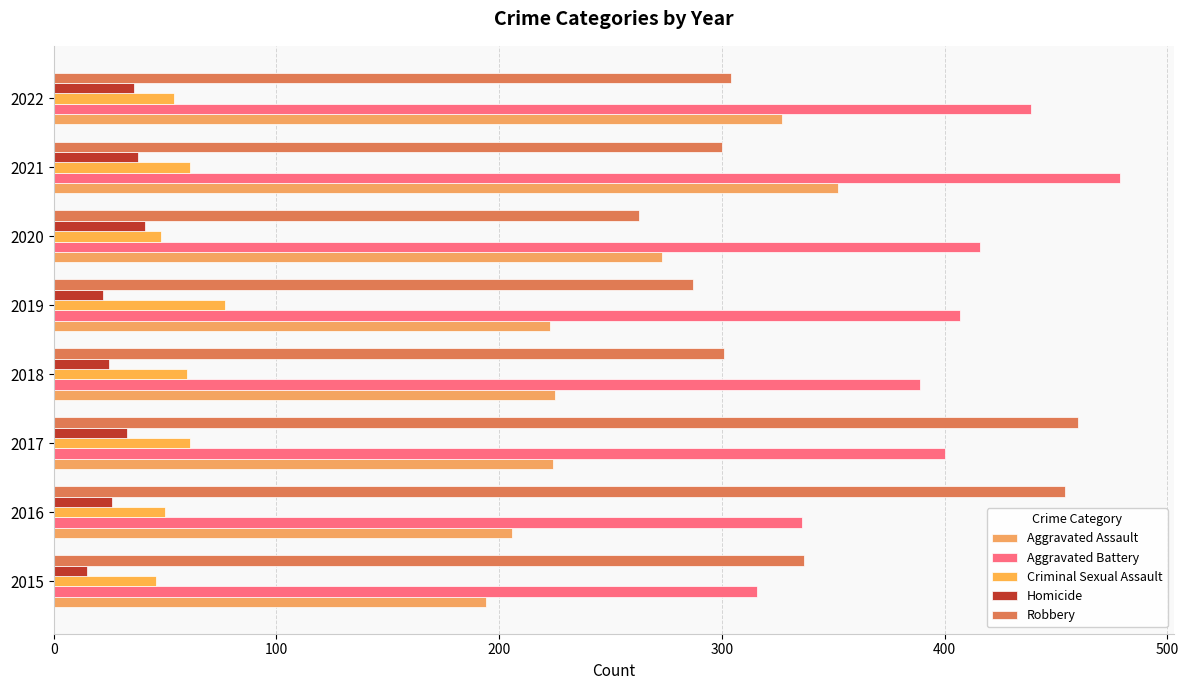

How many values in the Robbery series are below 304?

4